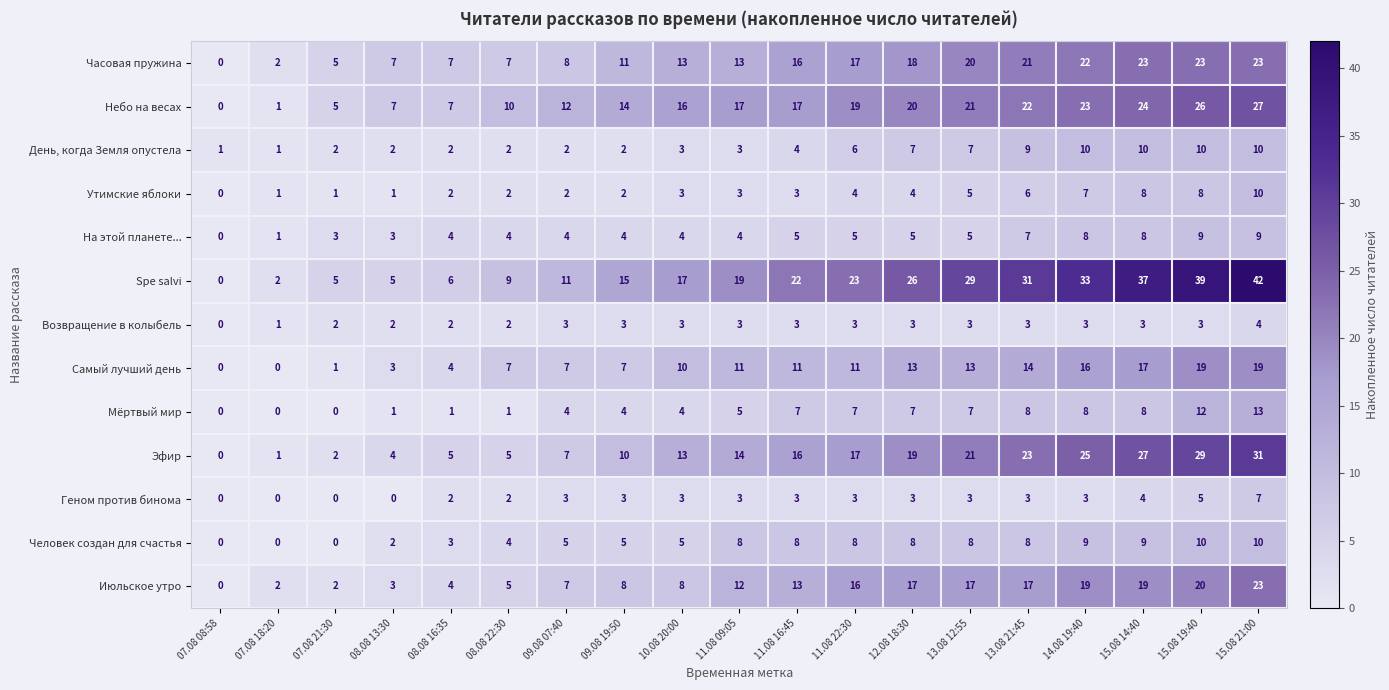

What is the greatest value displayed?

42